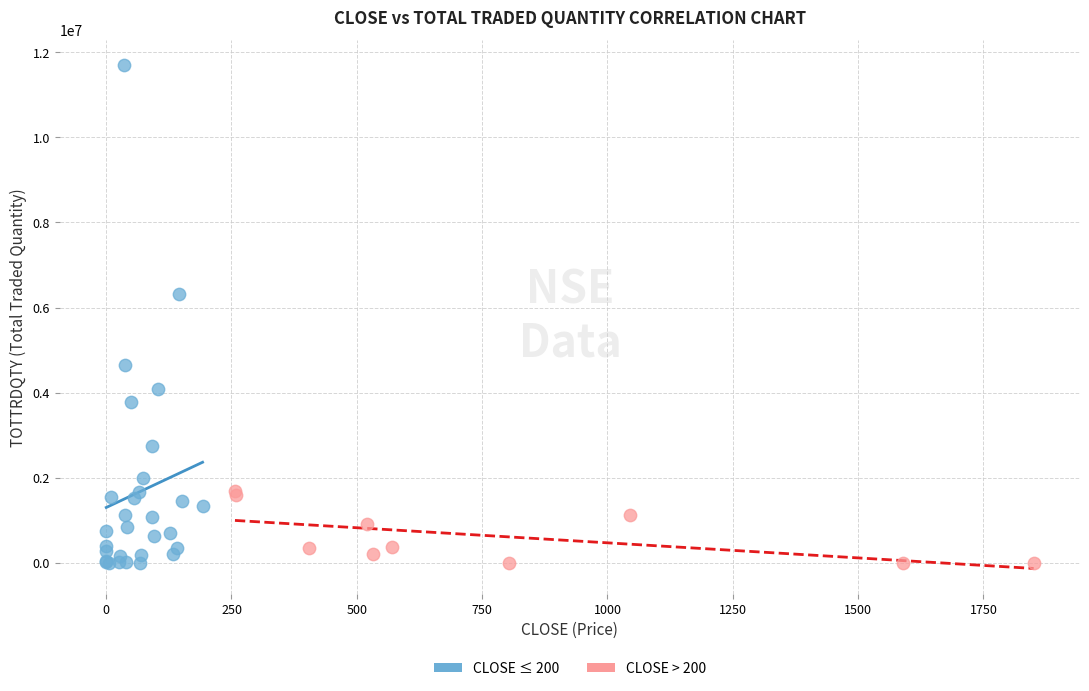

Which series reaches the maximum Y coordinate?

CLOSE ≤ 200